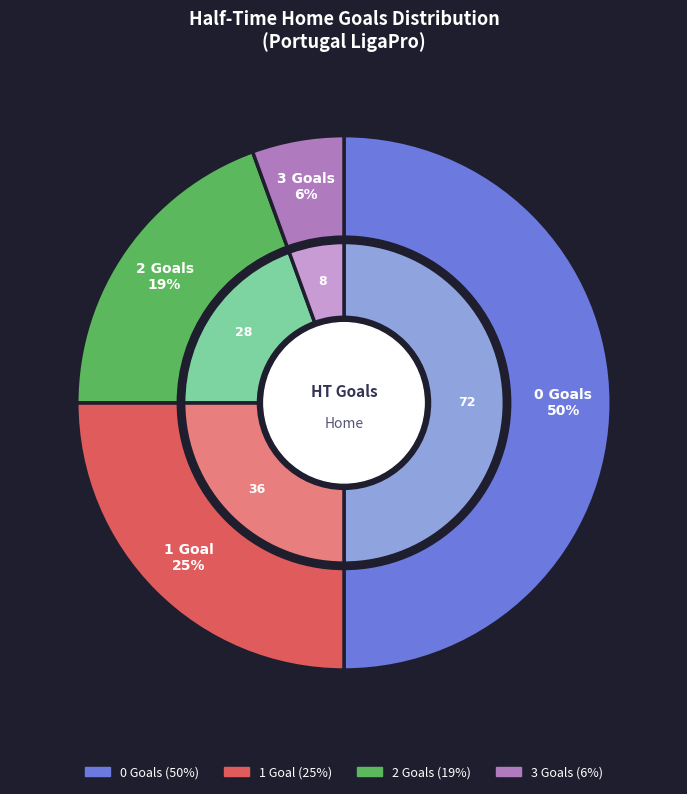

Is 6 the majority of the pie?

No